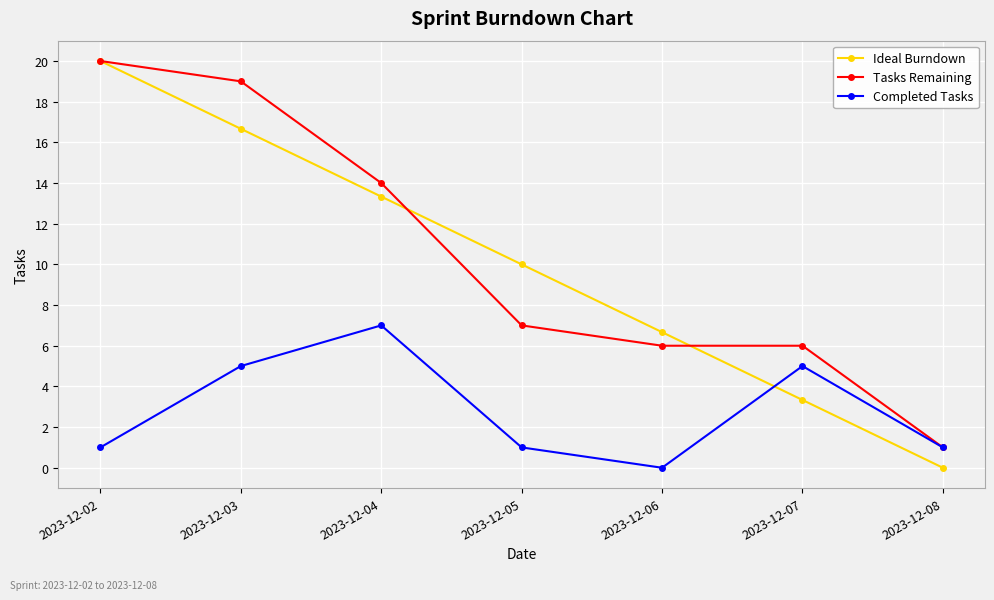

Which series has the widest spread of values?

Ideal Burndown